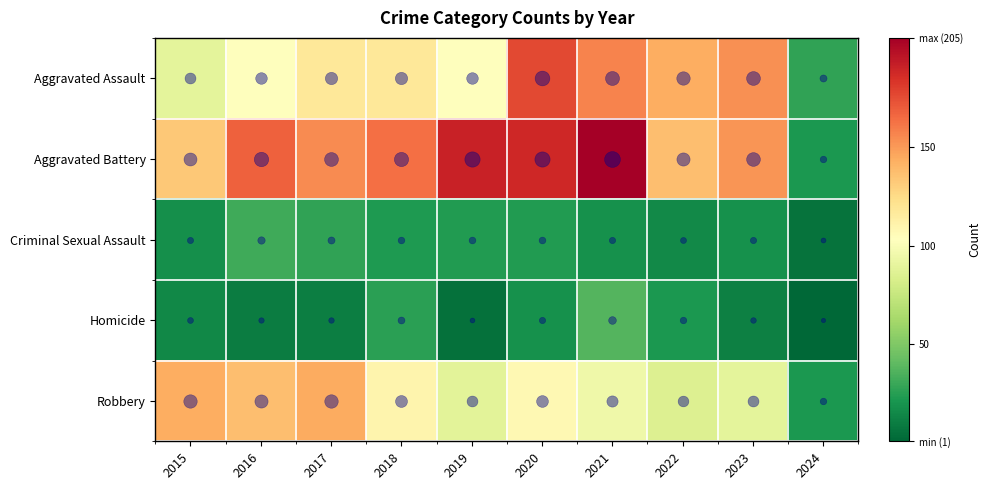

How many categories are shown in the chart?

10